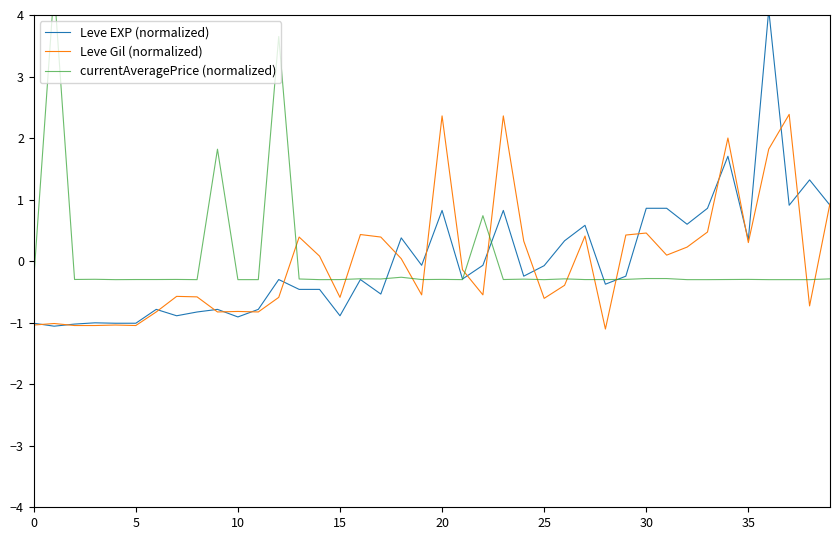

At which category is the sum across all series the highest?

36